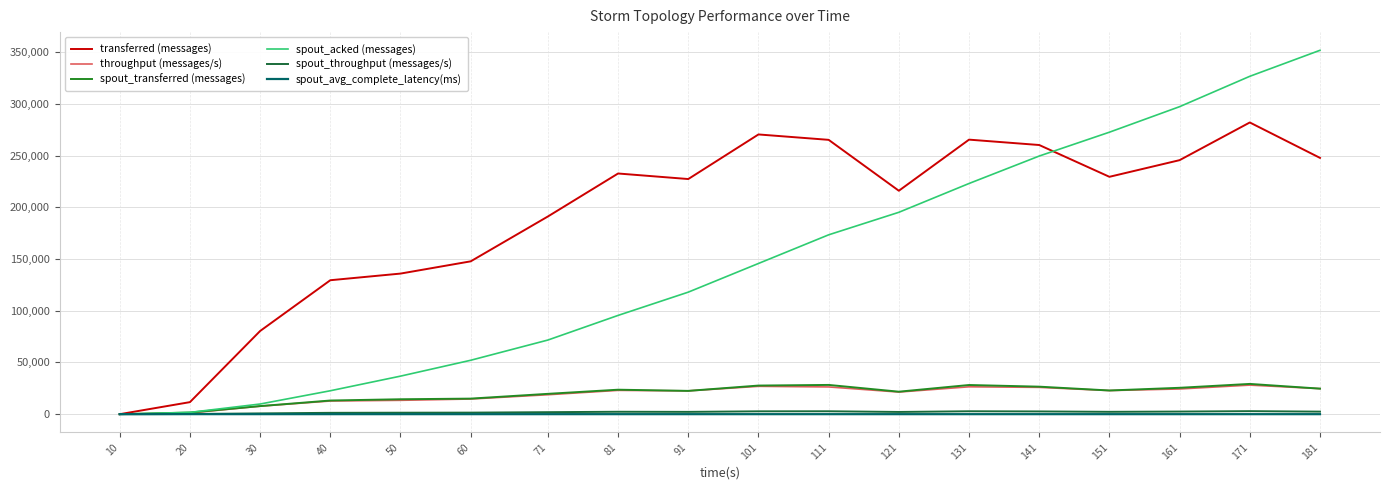

Which series has the largest total across all categories?

transferred (messages)